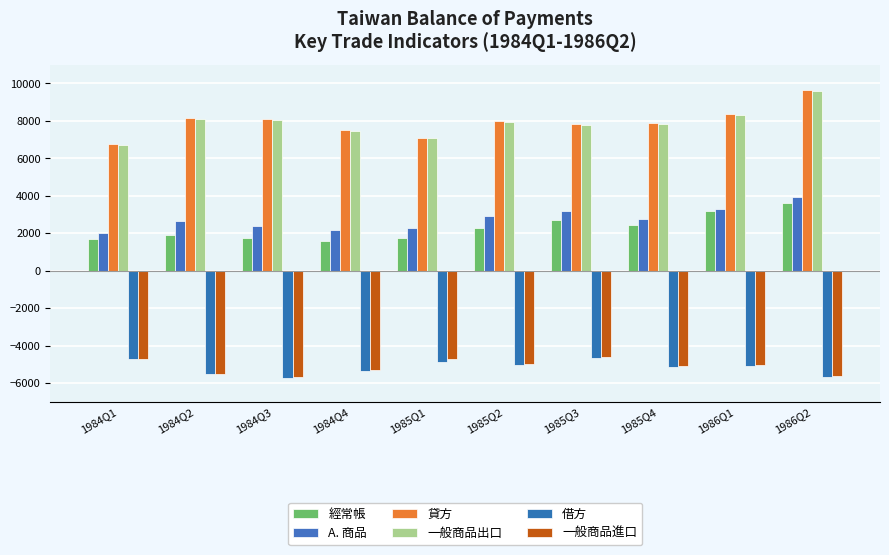

What is the value of the 借方 bar at the 9th from the left?

-5083